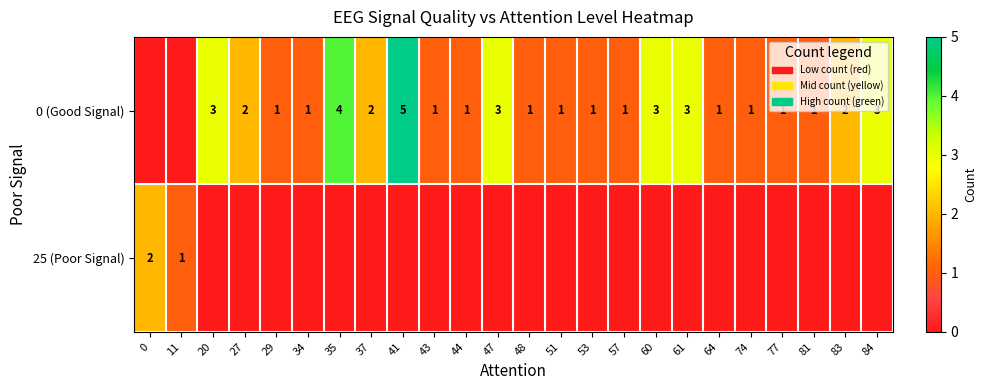

Which has a higher value, 64 or 77?

64